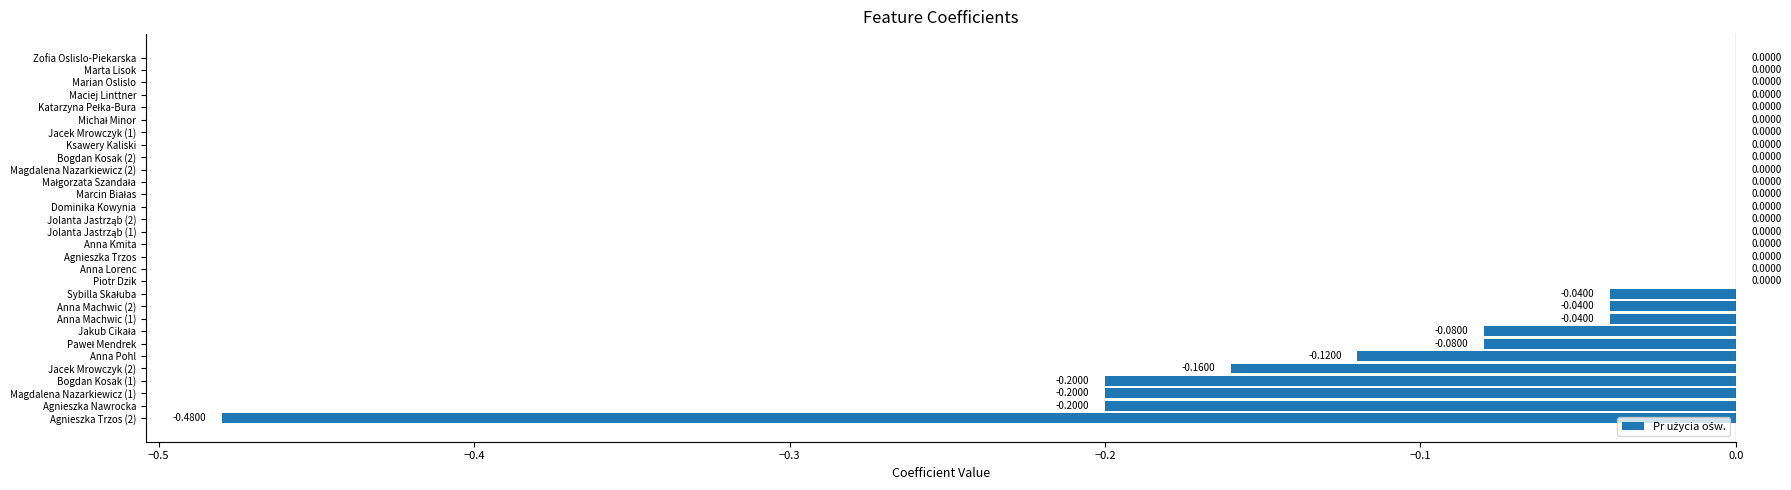

What is the sum of all values?

-1.6